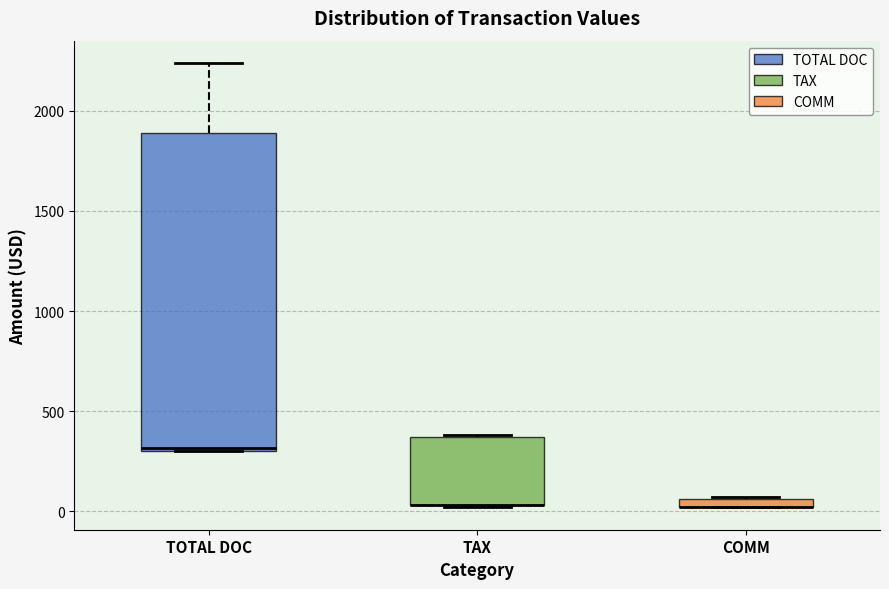

Where is the upper edge of the box for COMM on the y-axis? The values are not printed on the chart, so give them approximately, as read against the axis.

50